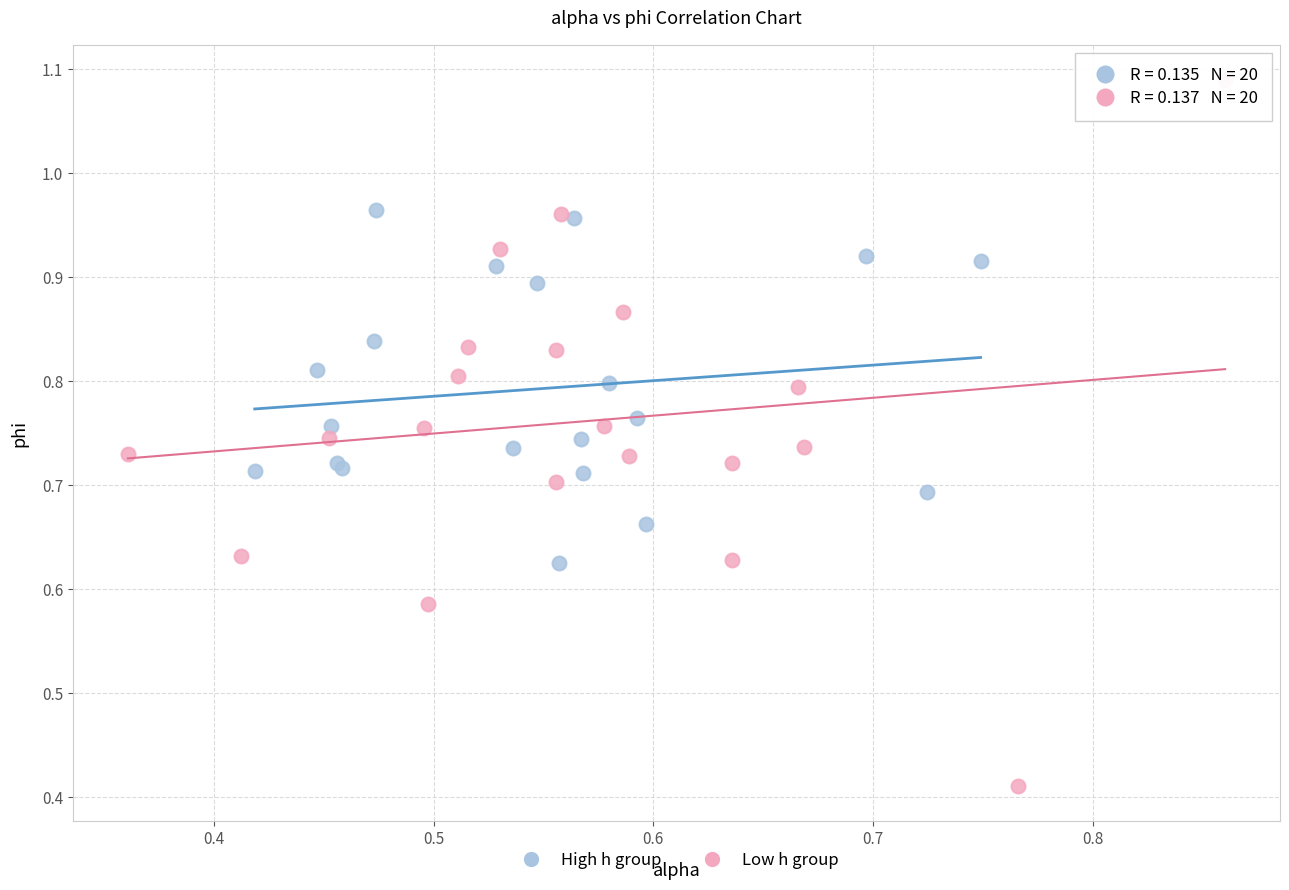

Which series contains the lowest Y value?

Low h group